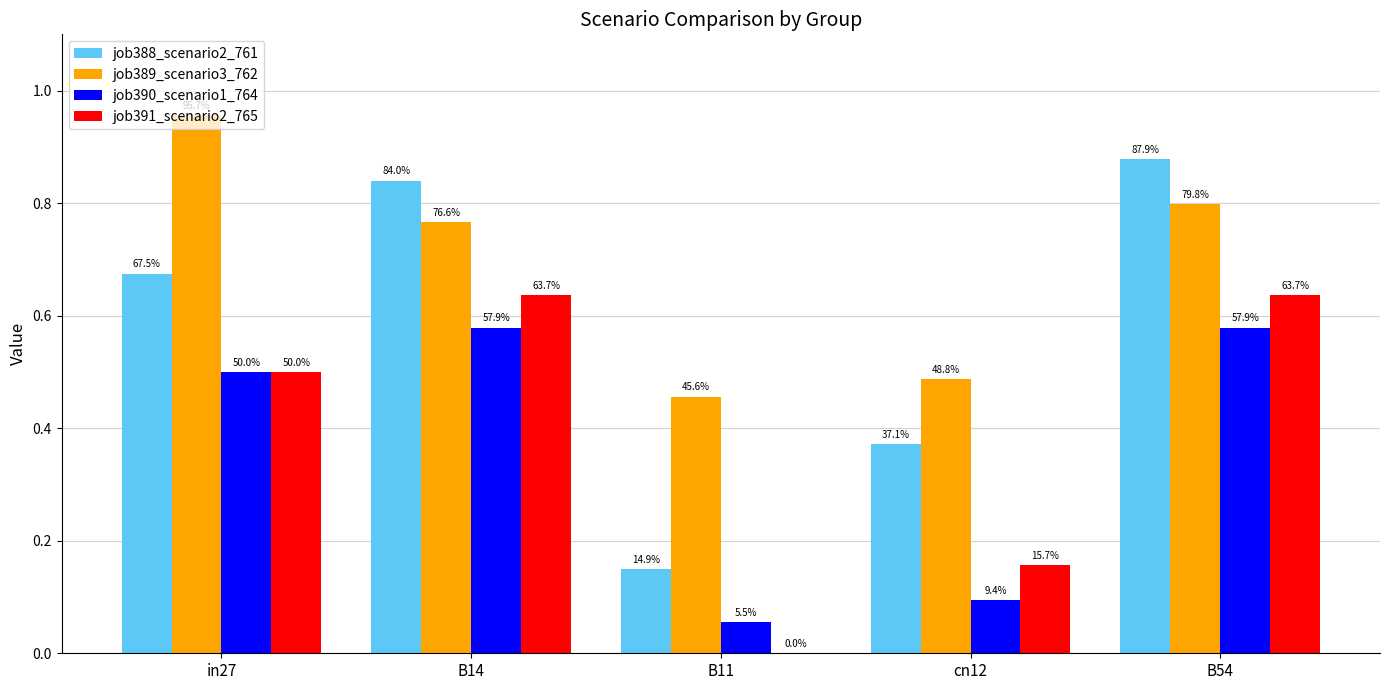

The value of job391_scenario2_765 at B54 is 0.6. True or false?

True